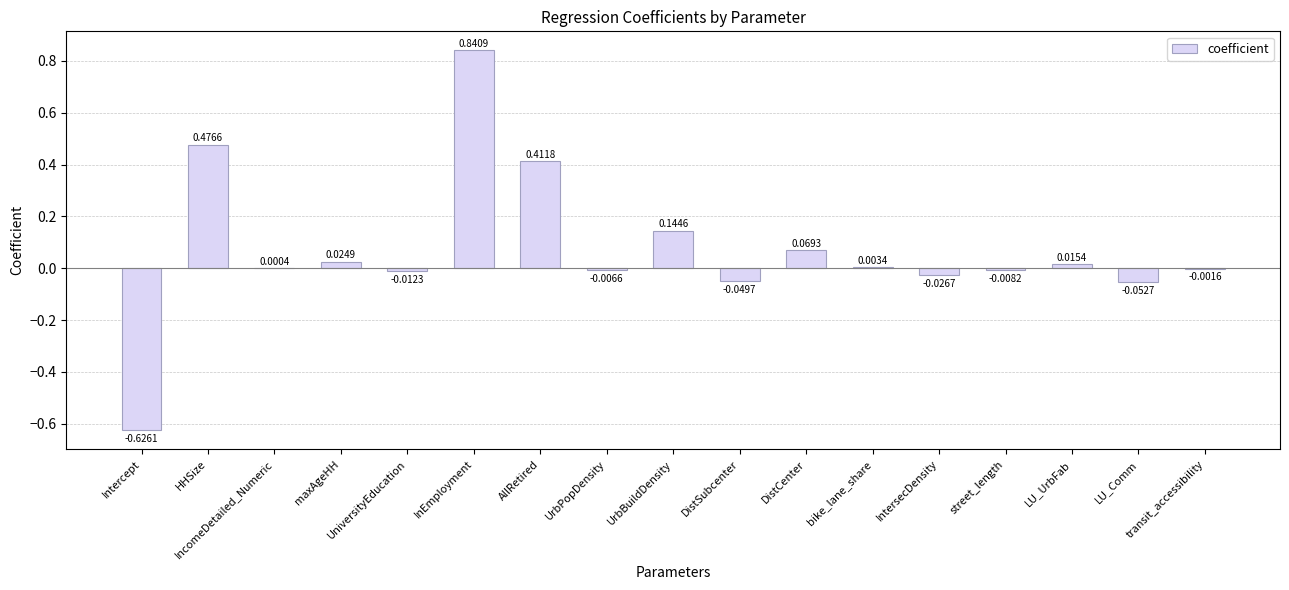

Where is the data nearest to the value 0?

IncomeDetailed_Numeric